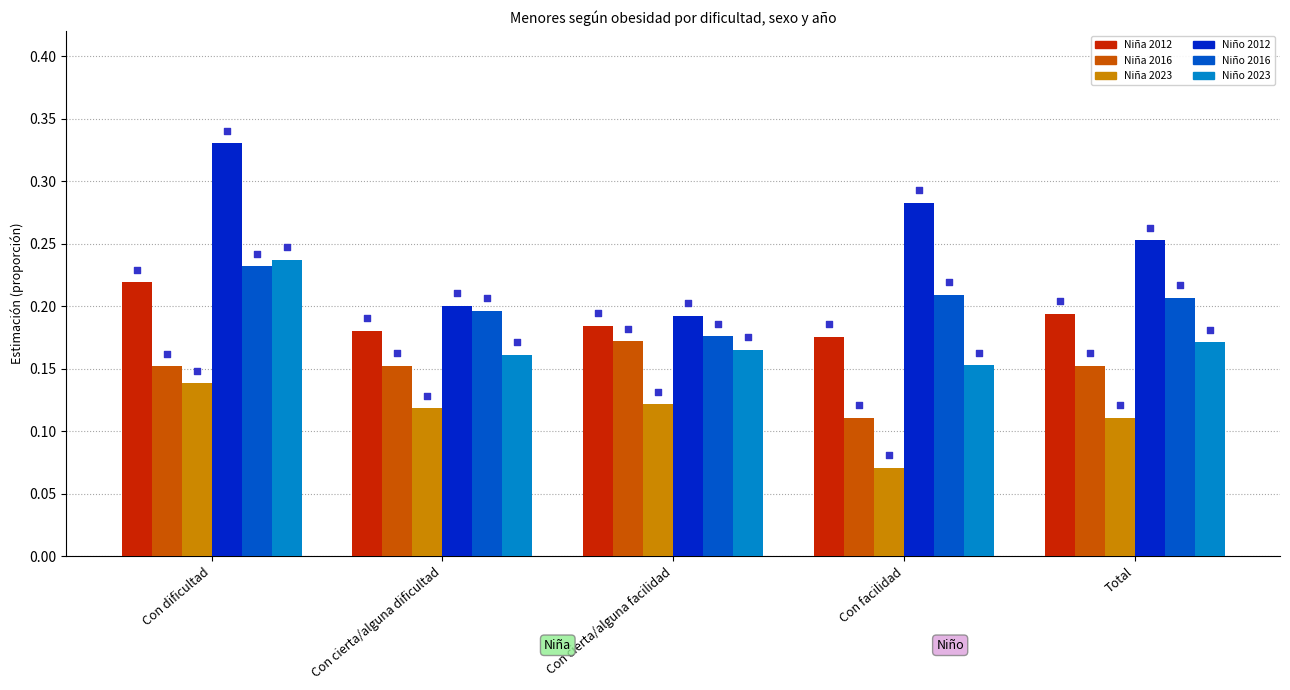

At which category is the sum across all series the highest?

Con dificultad